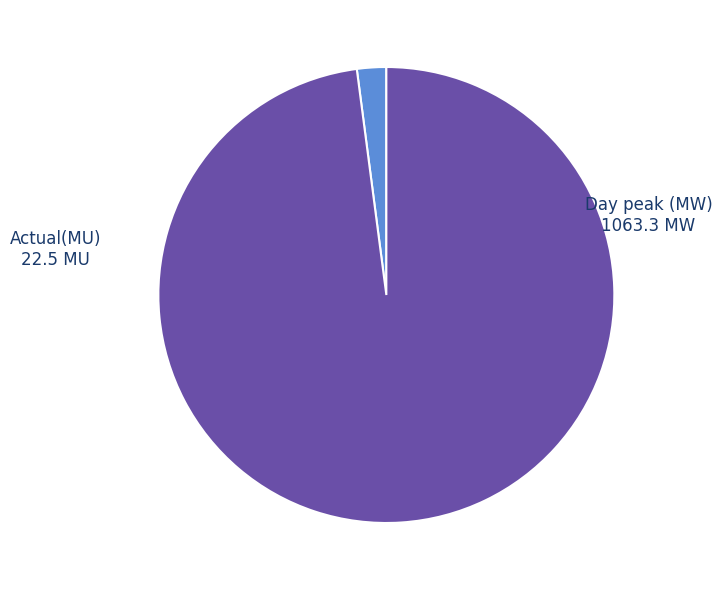

Does any single category account for the majority?

Yes